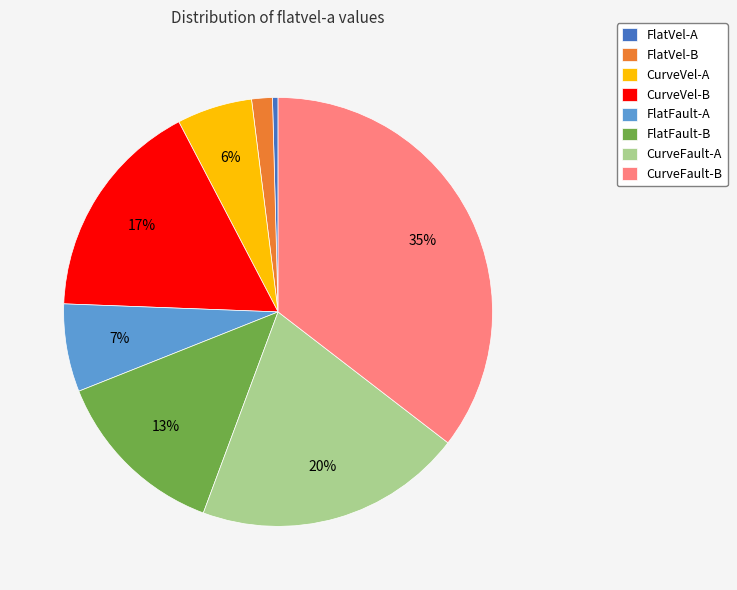

True or false: FlatFault-A accounts for 20% of the total.

False